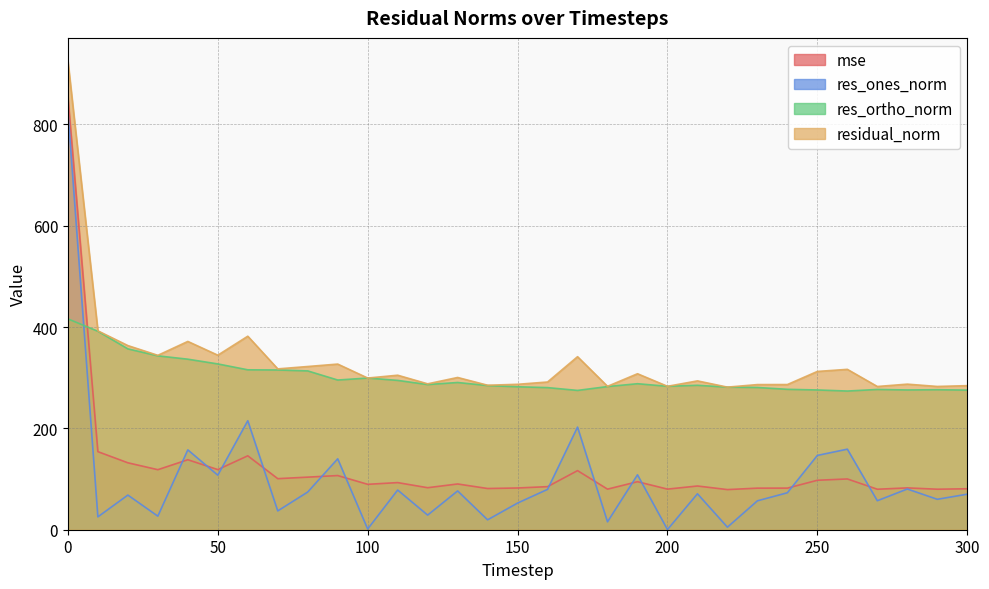

Is the value of res_ones_norm at 220 greater than the value of res_ortho_norm at 250?

No